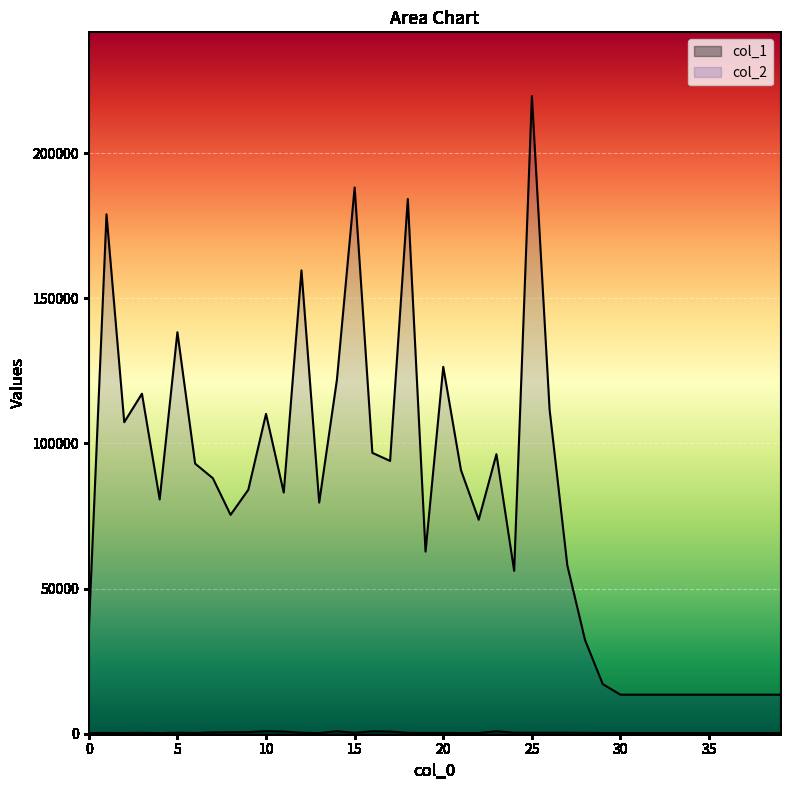

What is the sum of all col_2 values?

3194542